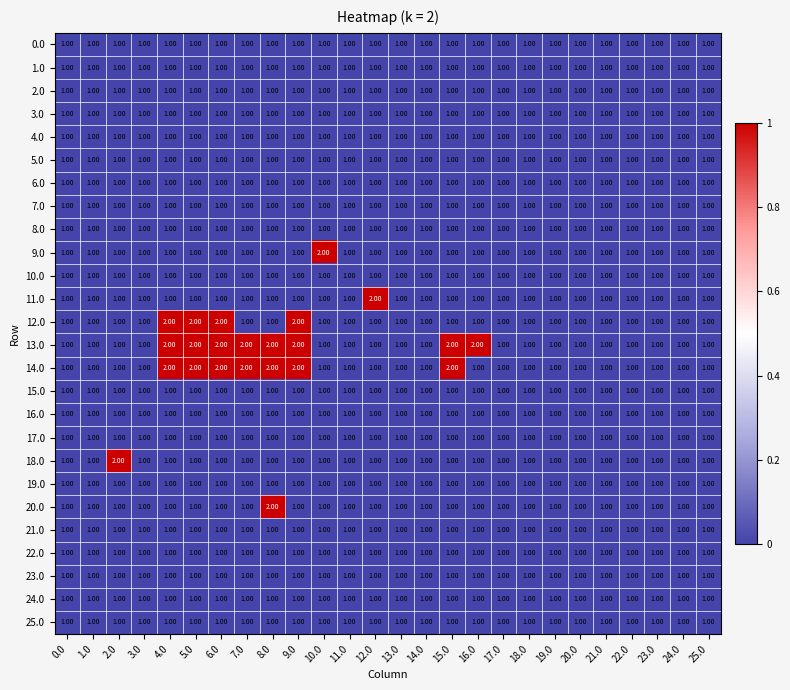

Which series has the largest total across all categories?

13.0